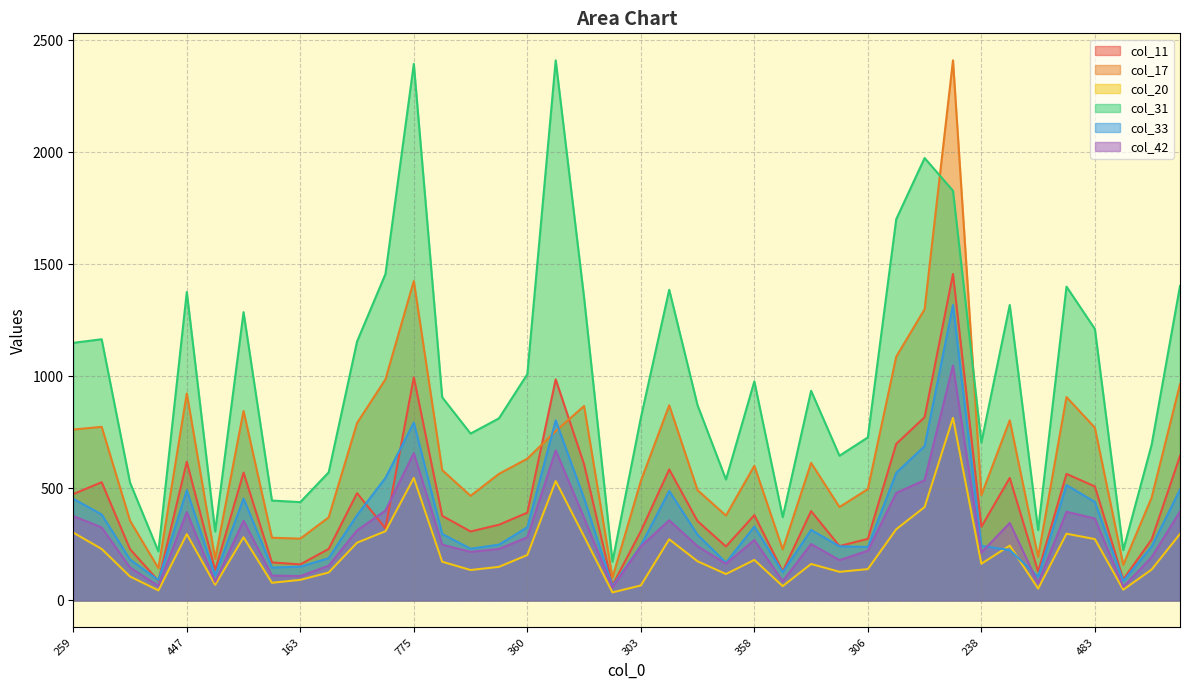

List the series in order of their peak value, lowest first.

col_20, col_42, col_33, col_11, col_17, col_31